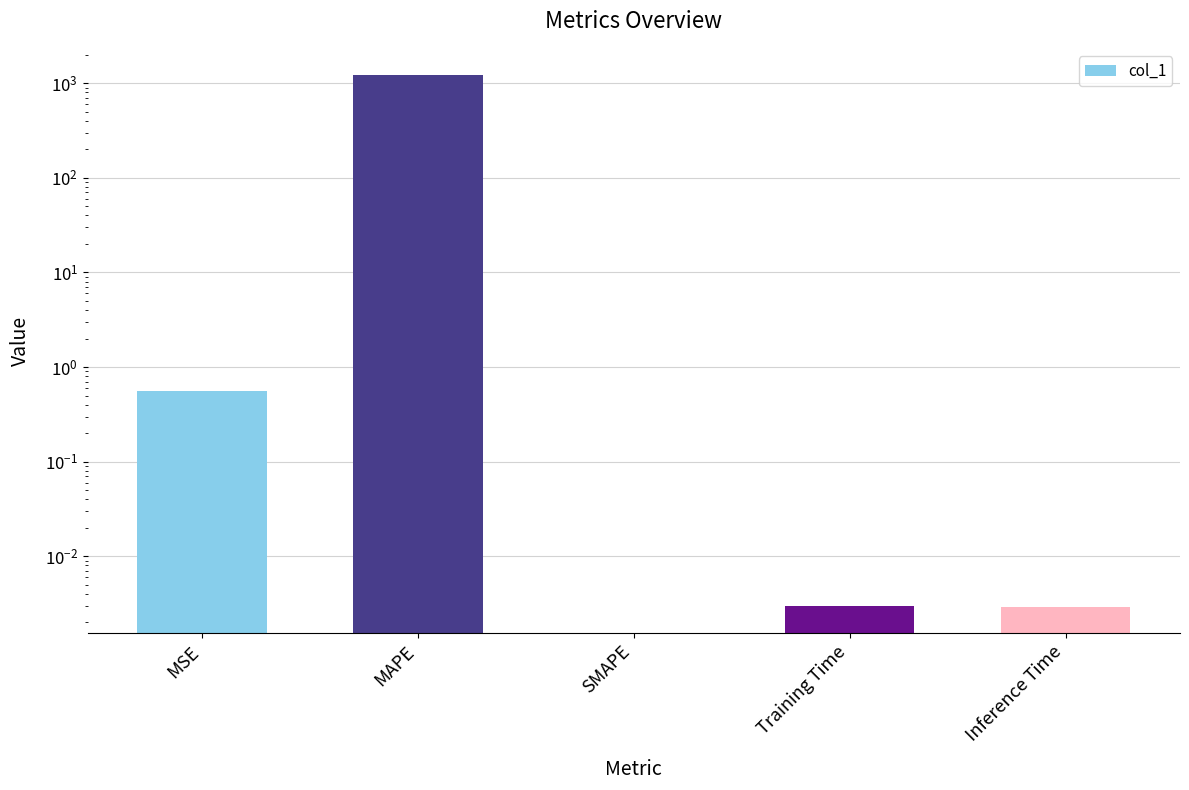

Count the number of values greater than 0.

4